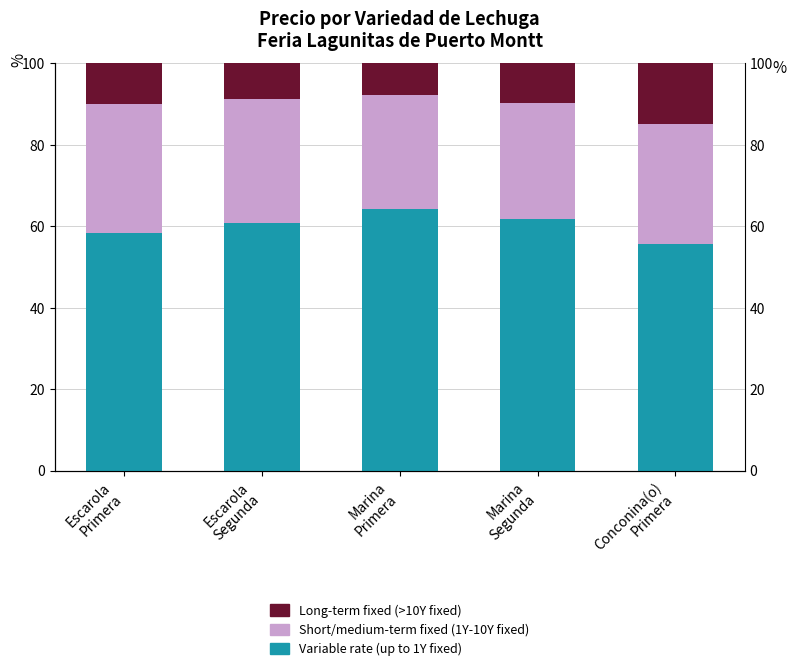

How many values in the Long-term fixed (>10Y fixed) series exceed 9?

3